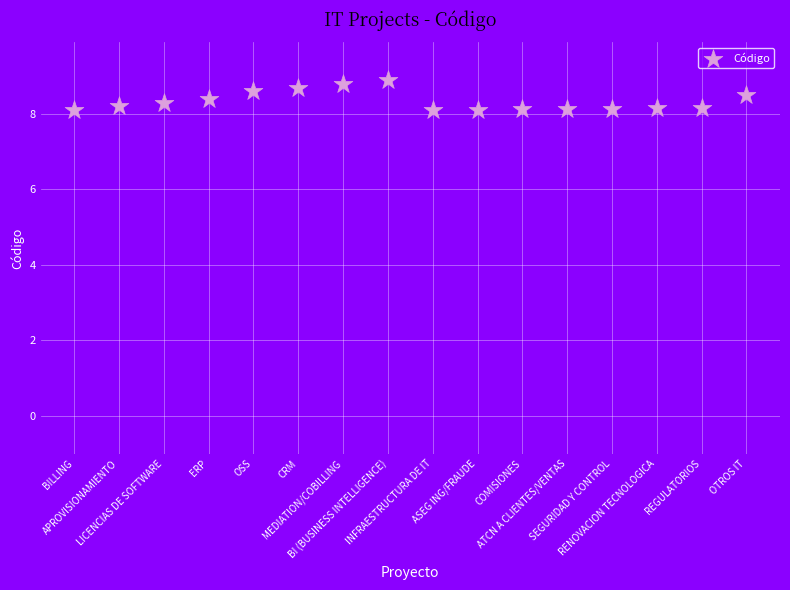

What is the range of Y values (max minus min)?

0.8